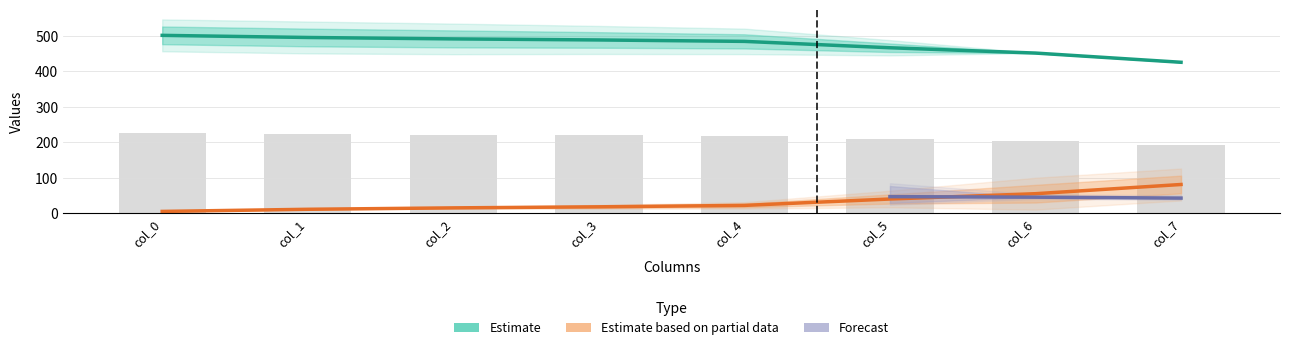

What is the total value across all series at col_3?

507